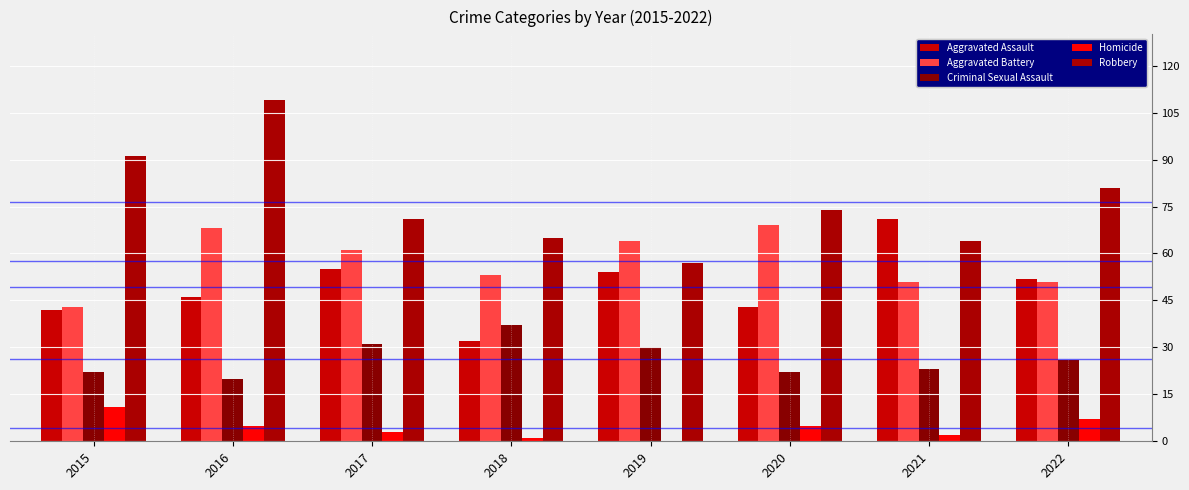

List the series in order of their peak value, highest first.

Robbery, Aggravated Assault, Aggravated Battery, Criminal Sexual Assault, Homicide